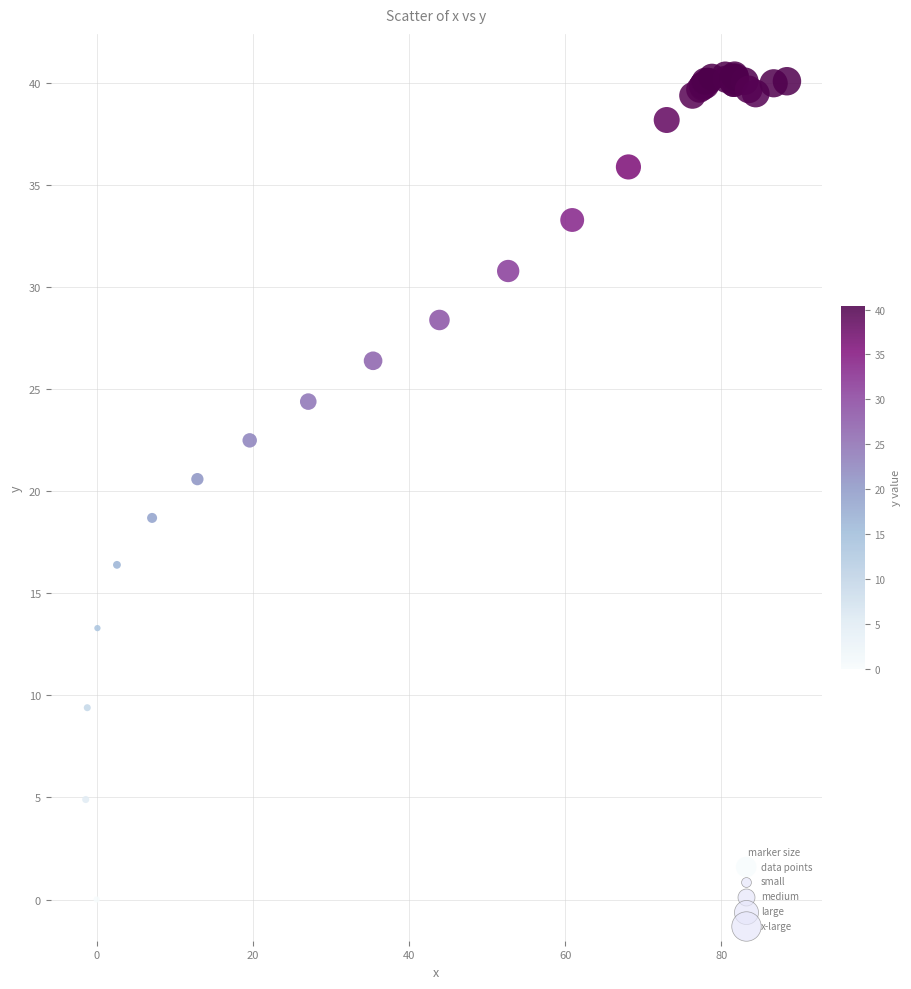

What Y value in the scatter plot is closest to 20?

20.6